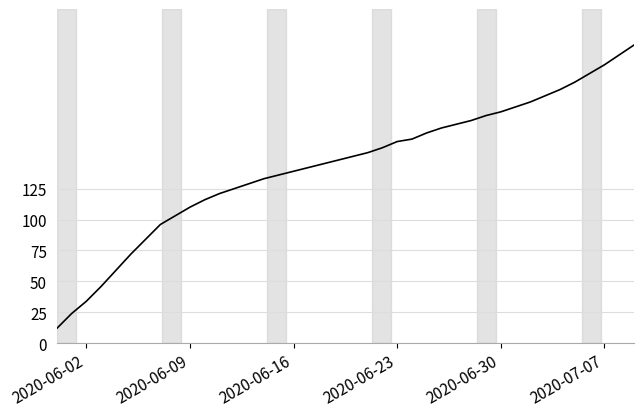

How many values are below 151?

20